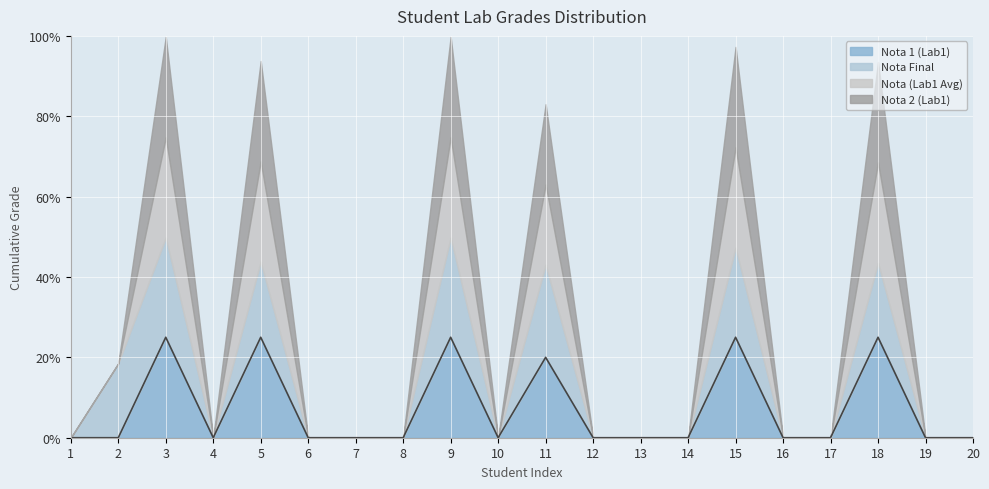

How many data points in Nota Final are above 0?

7